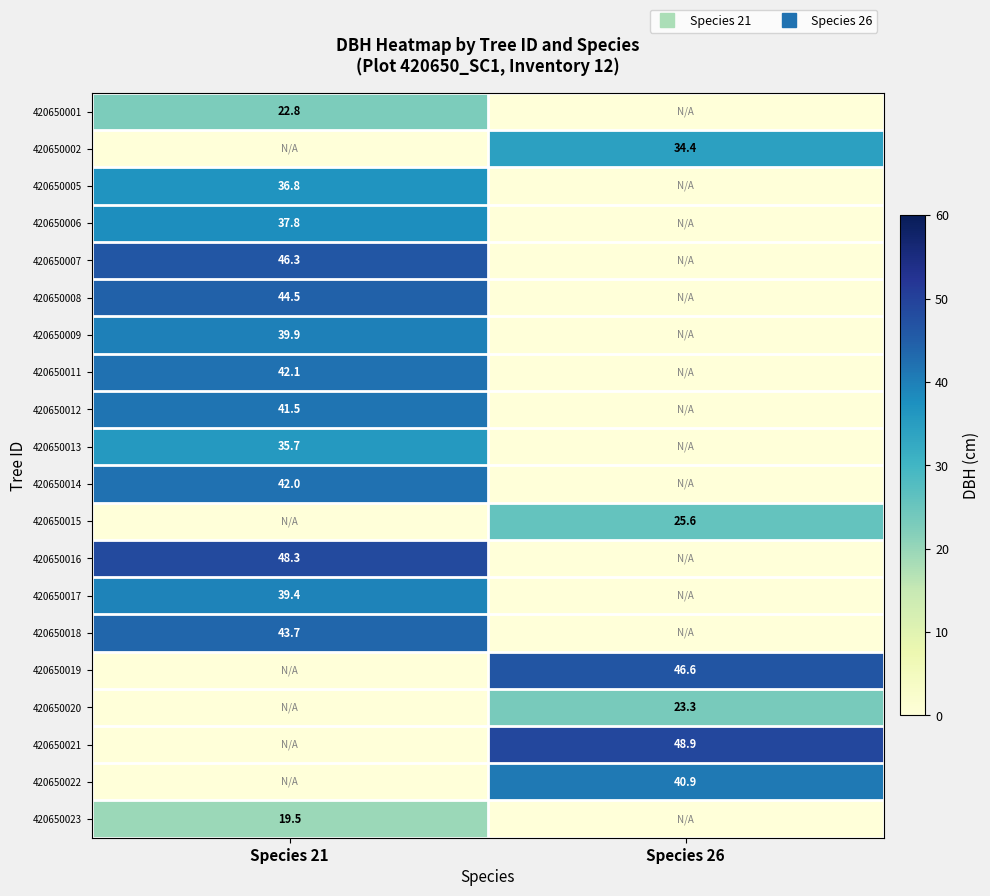

What value does the 420650007 series have at Species 21?

46.3